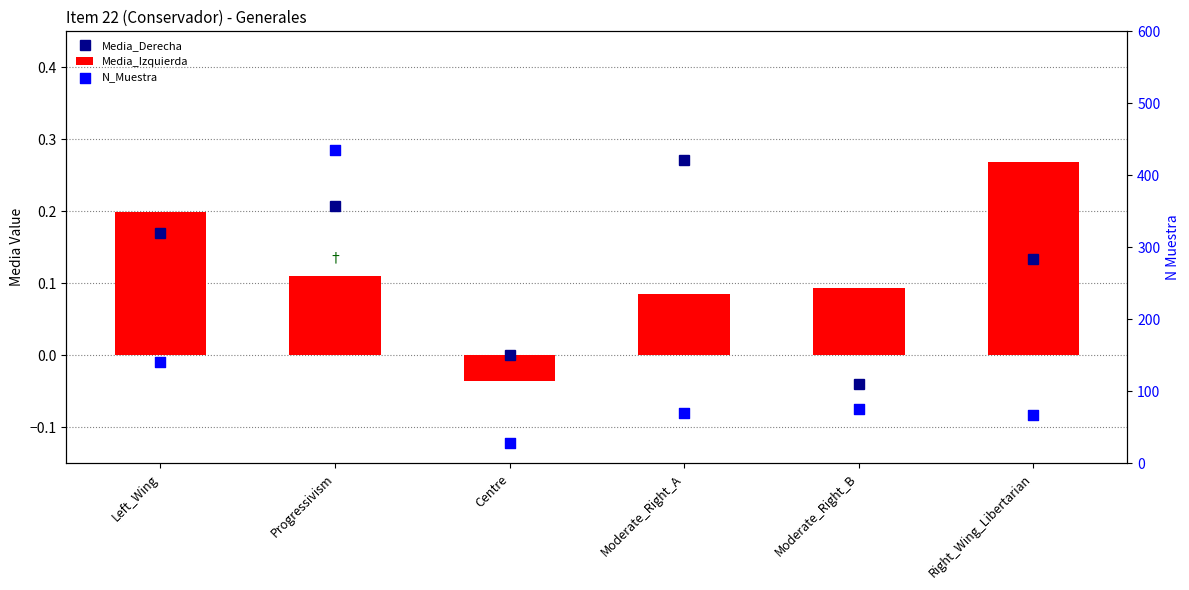

Which series has the largest total across all categories?

N_Muestra